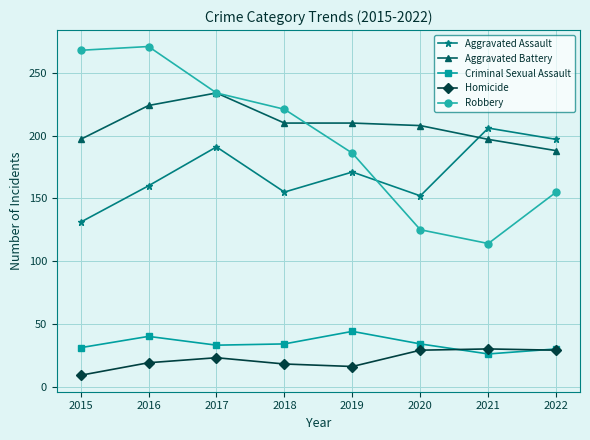

True or false: Homicide and Robbery intersect in this chart.

False